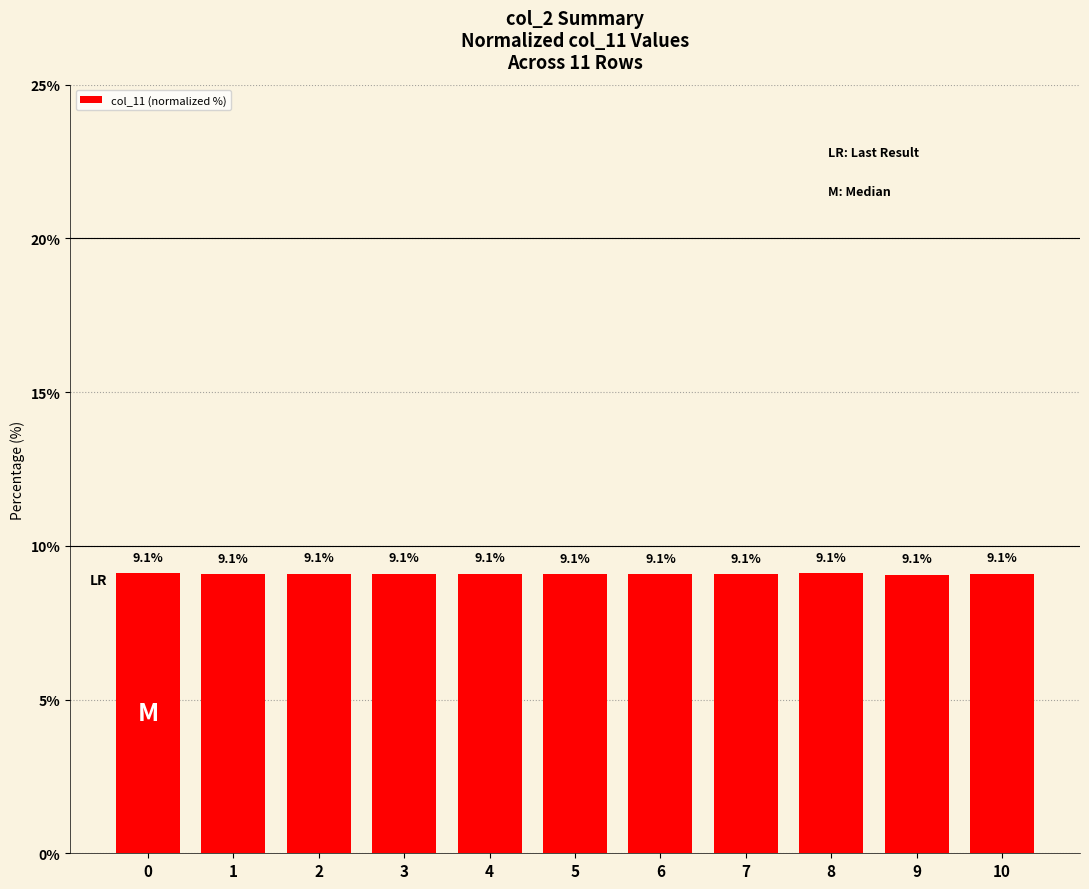

True or false: the data shows 12.1 at 0.

False